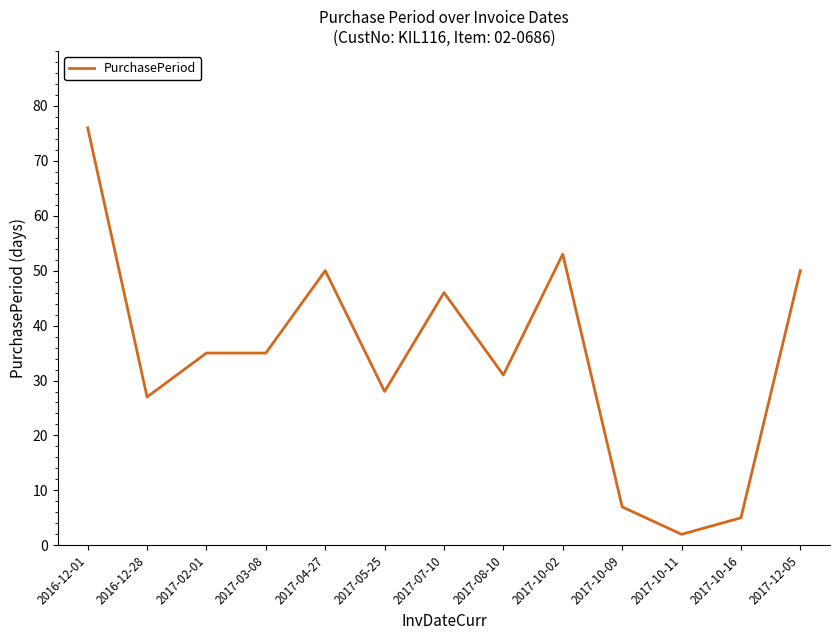

Is it true that the value at 2017-04-27 is 50?

True